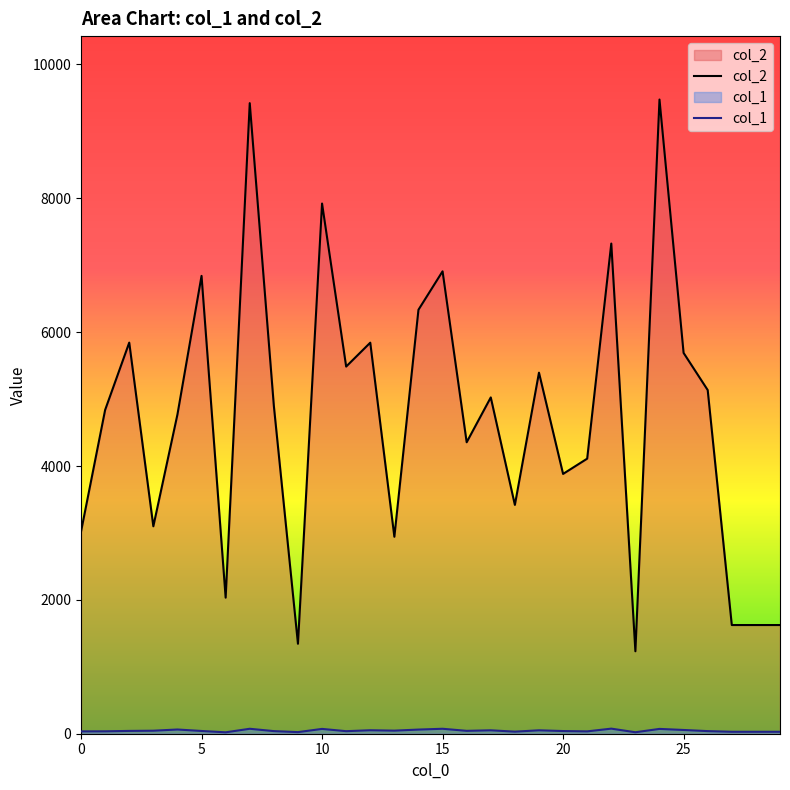

What is the minimum value shown in the chart?

21